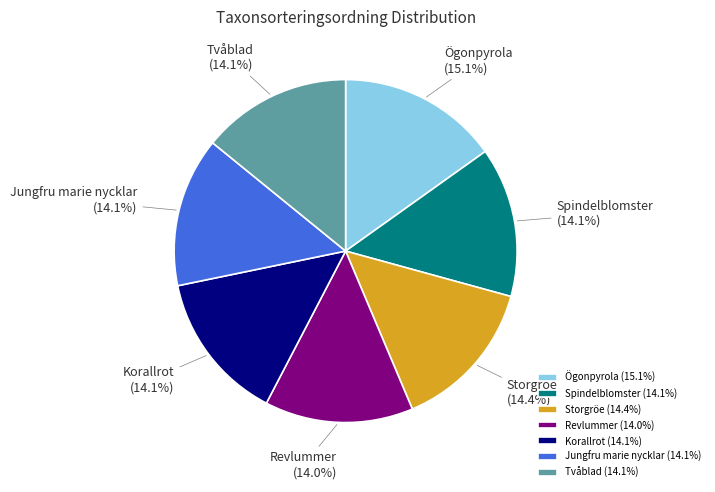

What is the total percentage of Revlummer and Jungfru marie nycklar?

28.1%